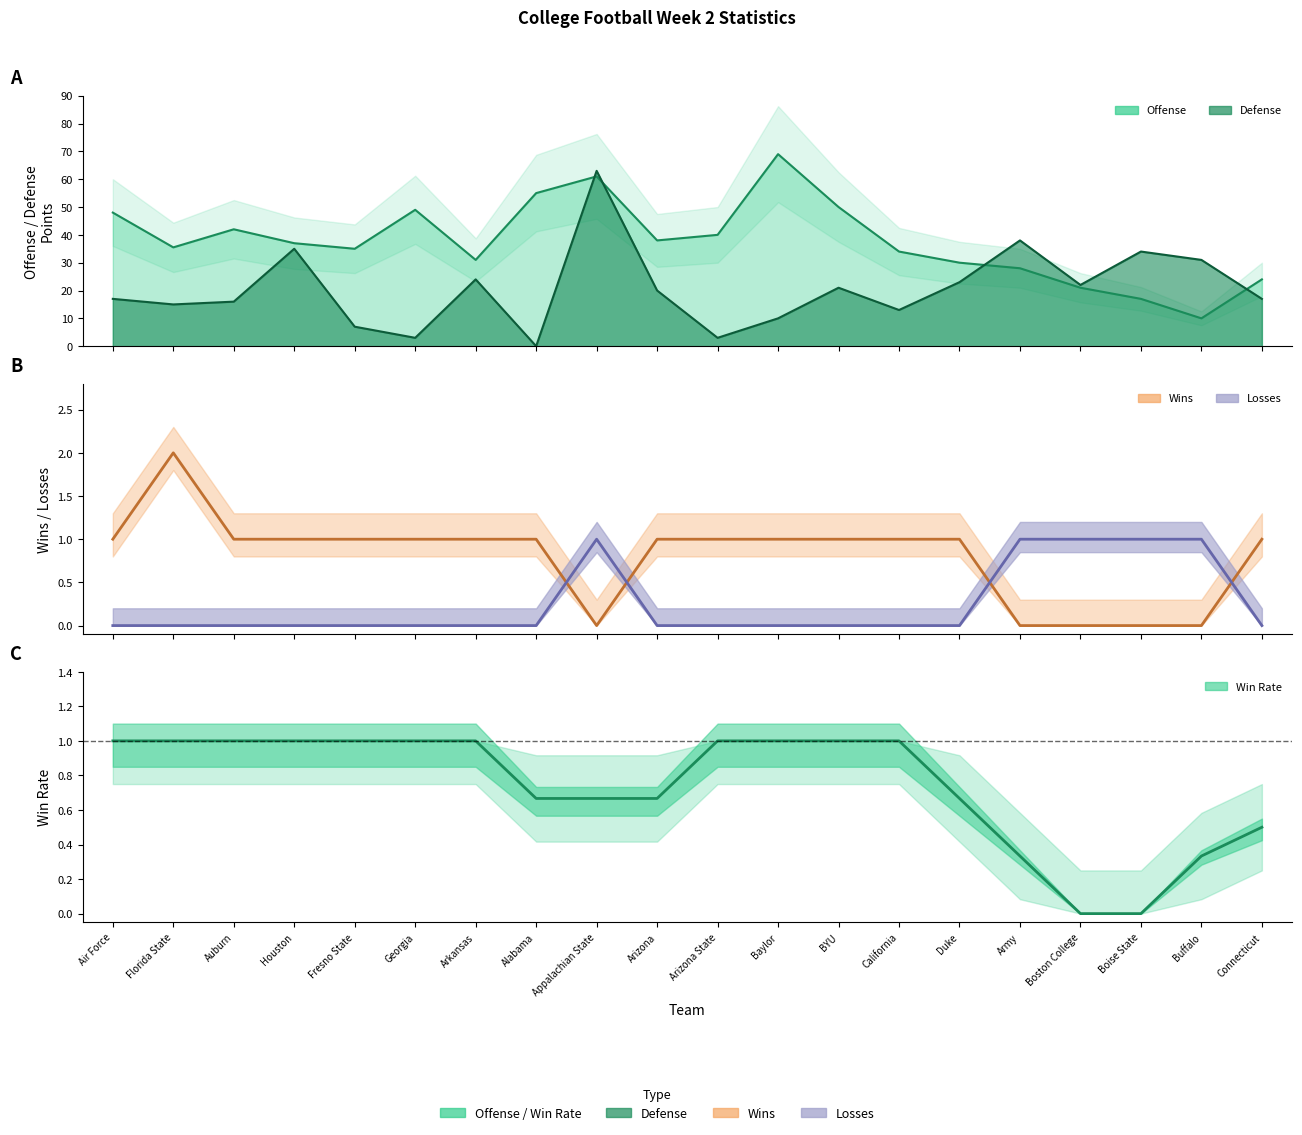

What are all the series names shown in the legend?

Offense, Defense, Wins, Losses